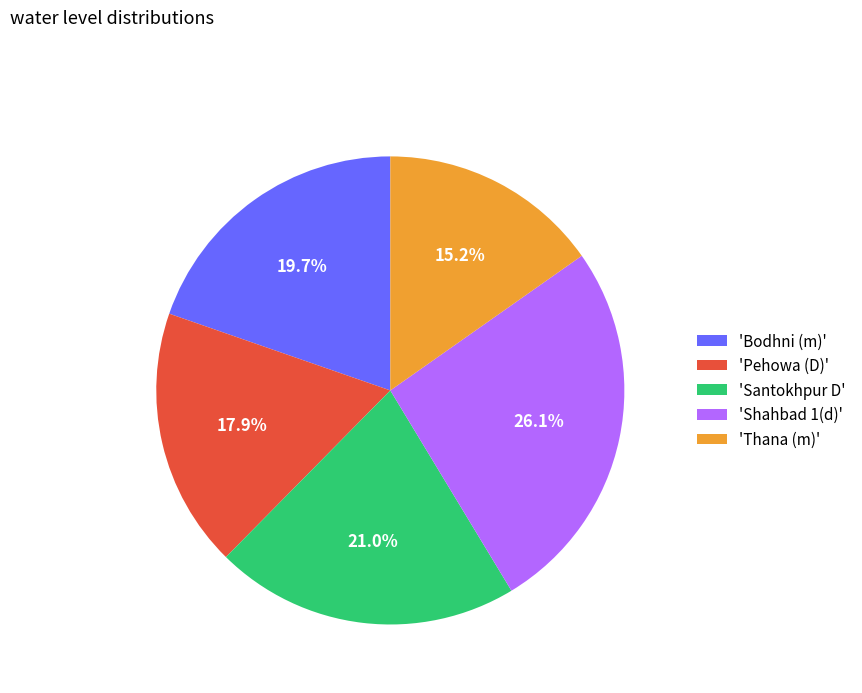

Which category has the biggest portion of the pie?

'Shahbad 1(d)'